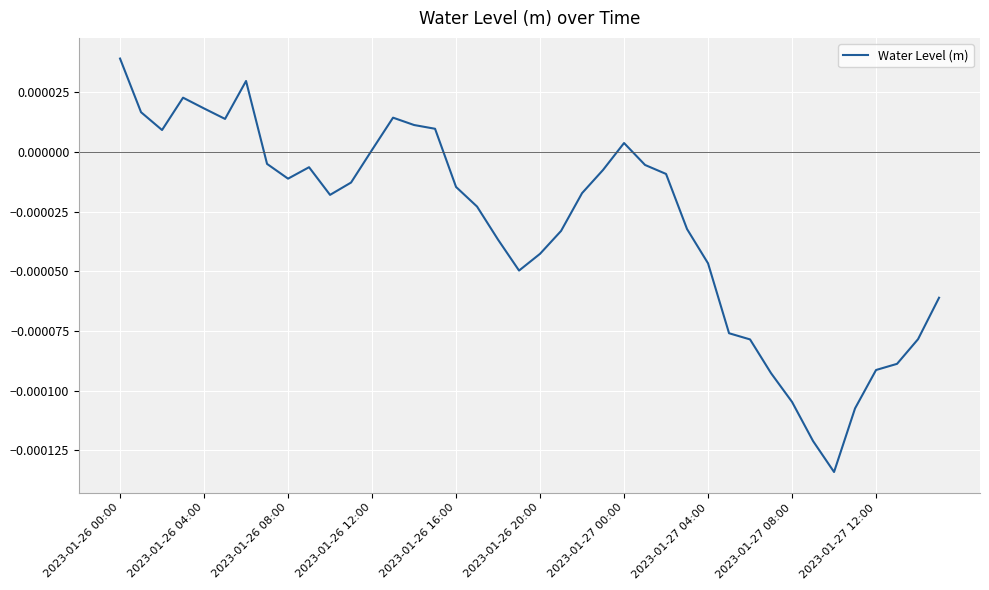

At which category does the chart reach its peak across all series?

2023-01-26 00:00